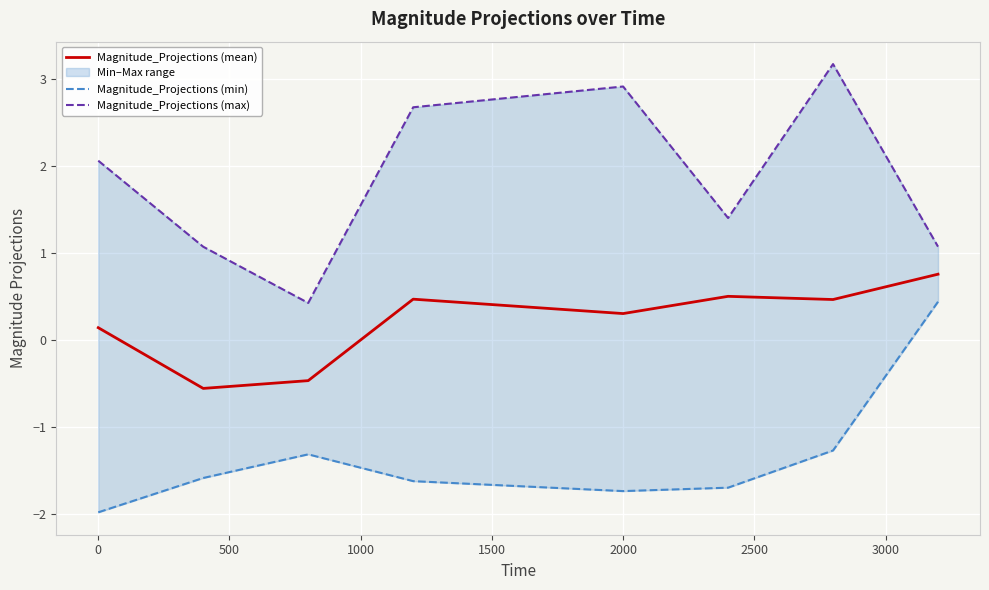

What is the highest value of the Magnitude_Projections (mean) series?

0.8